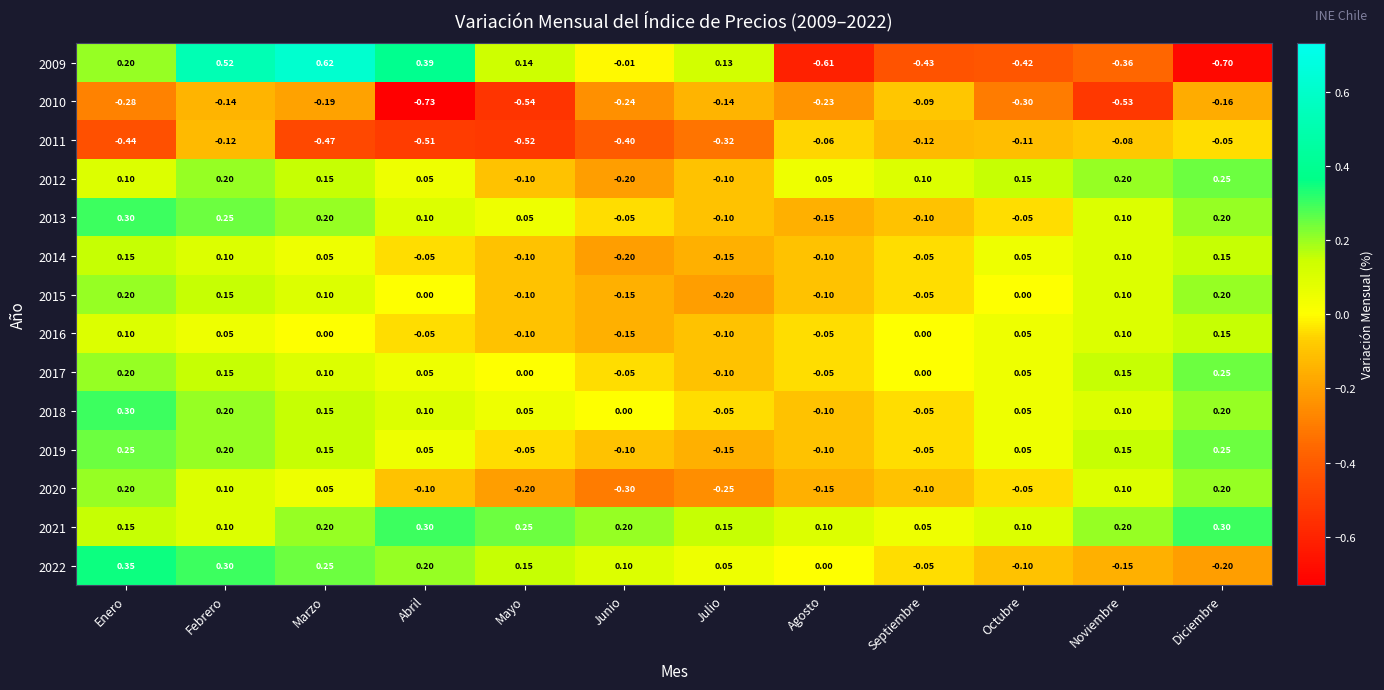

What is the total value across all series at Mayo?

-1.1